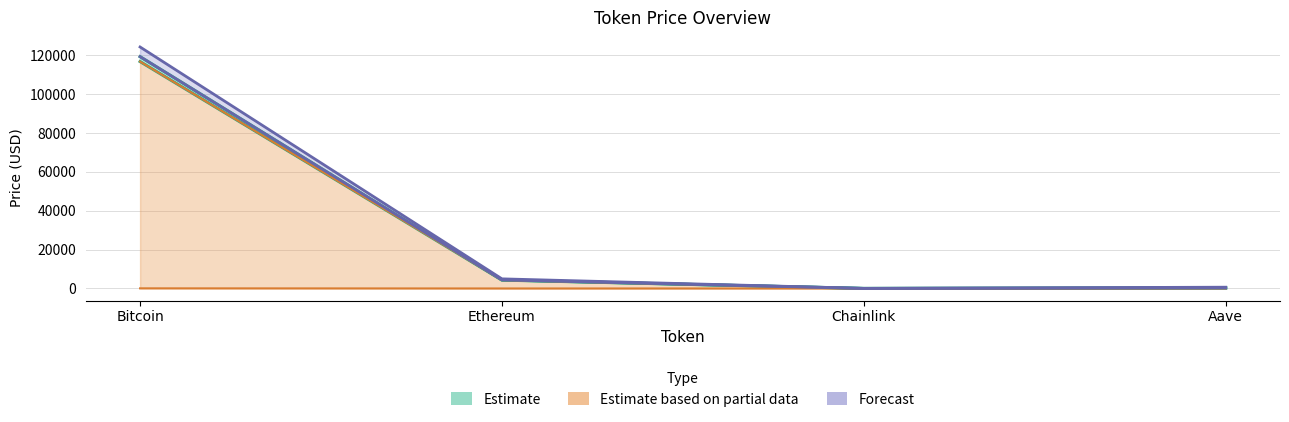

Reading right to left, extract all data points from this chart.

price: 283.9	22.4	4391.2	119152.0
price24hAgo: 285.0	22.2	4304.0	116629.0
allTimeHigh: 661.7	52.7	4946.1	124128.0
allTimeLow: 26.0	0.1	0.4	67.8